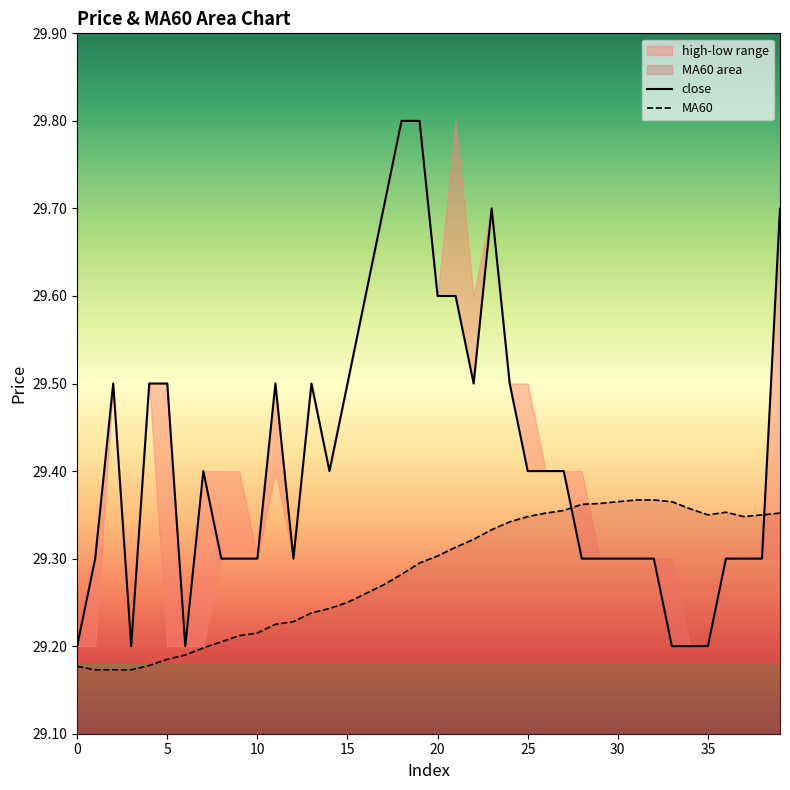

What value does the MA60 series have at 12?

29.2